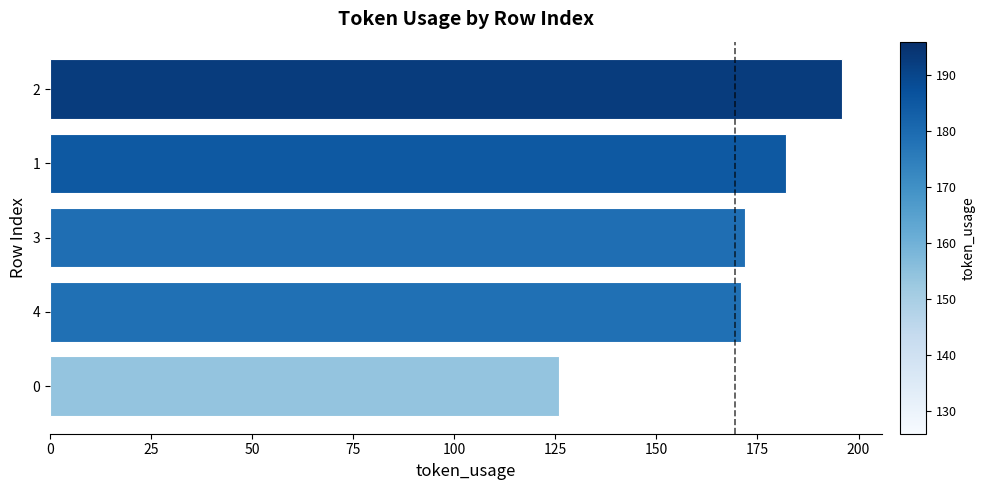

The value at 2 is 196. True or false?

True